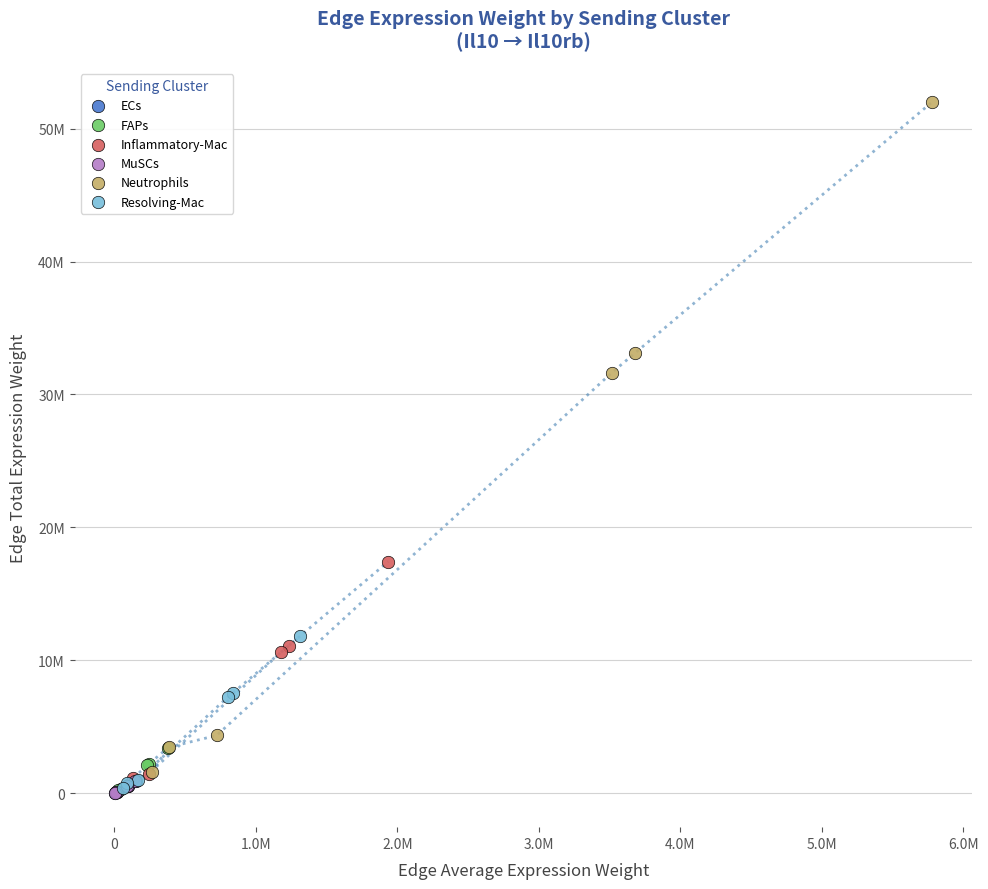

Which series contains the highest Y value?

Neutrophils